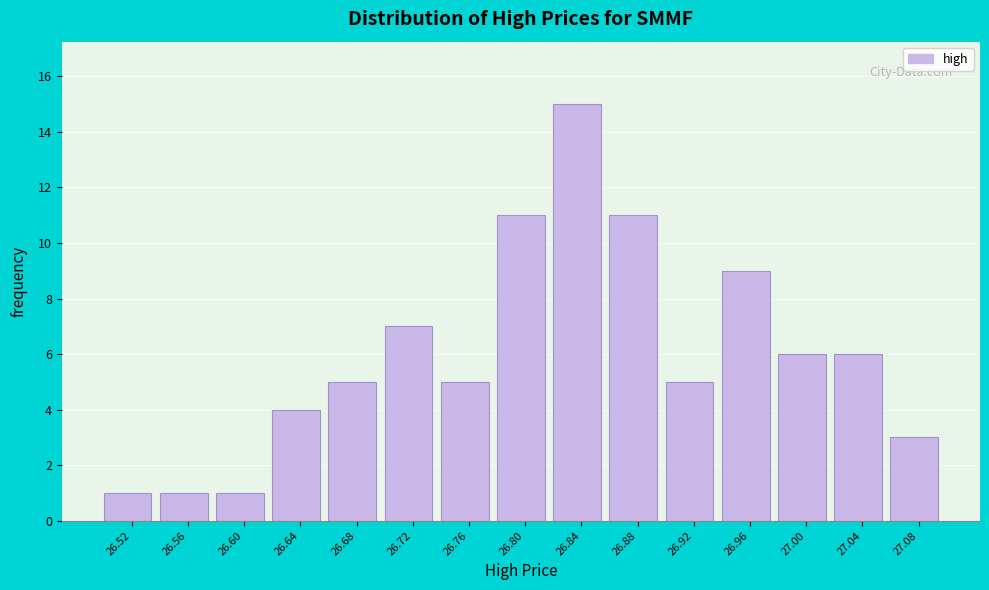

Reading left to right, list every bar in this chart as the range it spans on the x-axis followed by its height. The values are not printed on the chart, so give them approximately, as read against the axis.

26.50 to 26.54: 1
26.54 to 26.58: 1
26.58 to 26.62: 1
26.62 to 26.66: 4
26.66 to 26.70: 5
26.70 to 26.74: 7
26.74 to 26.78: 5
26.78 to 26.82: 11
26.82 to 26.86: 15
26.86 to 26.90: 11
26.90 to 26.94: 5
26.94 to 26.98: 9
26.98 to 27.02: 6
27.02 to 27.06: 6
27.06 to 27.10: 3